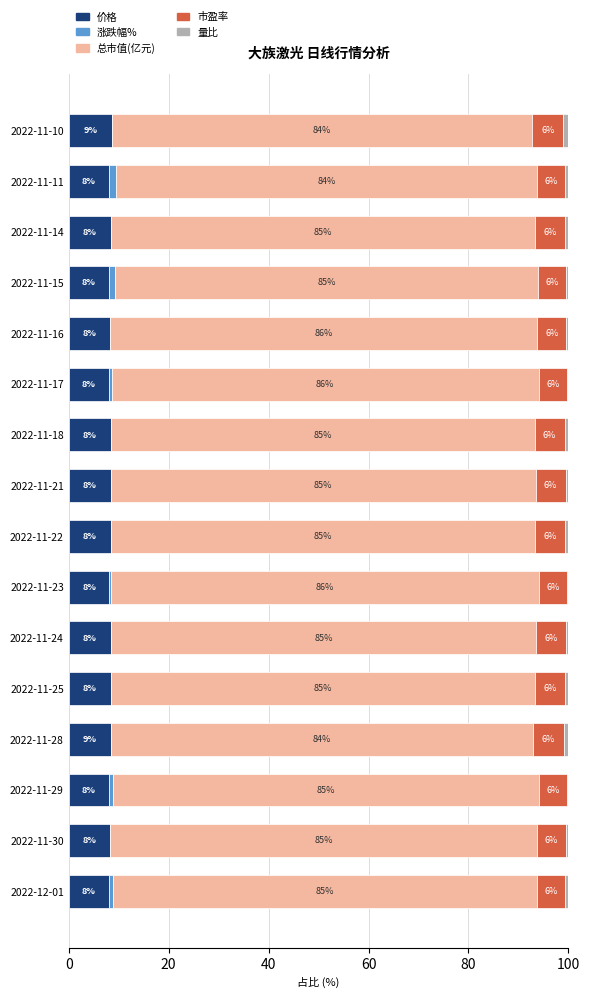

What are all the series names shown in the legend?

价格, 涨跌幅%, 总市值(亿元), 市盈率, 量比